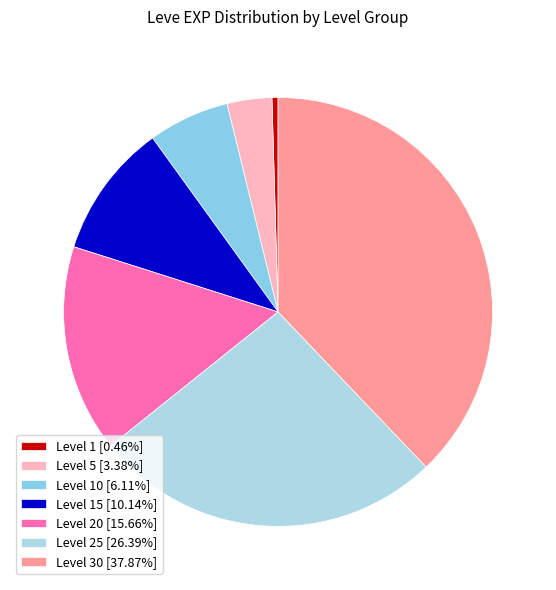

Rank the categories by value from highest to lowest.

Level 30, Level 25, Level 20, Level 15, Level 10, Level 5, Level 1